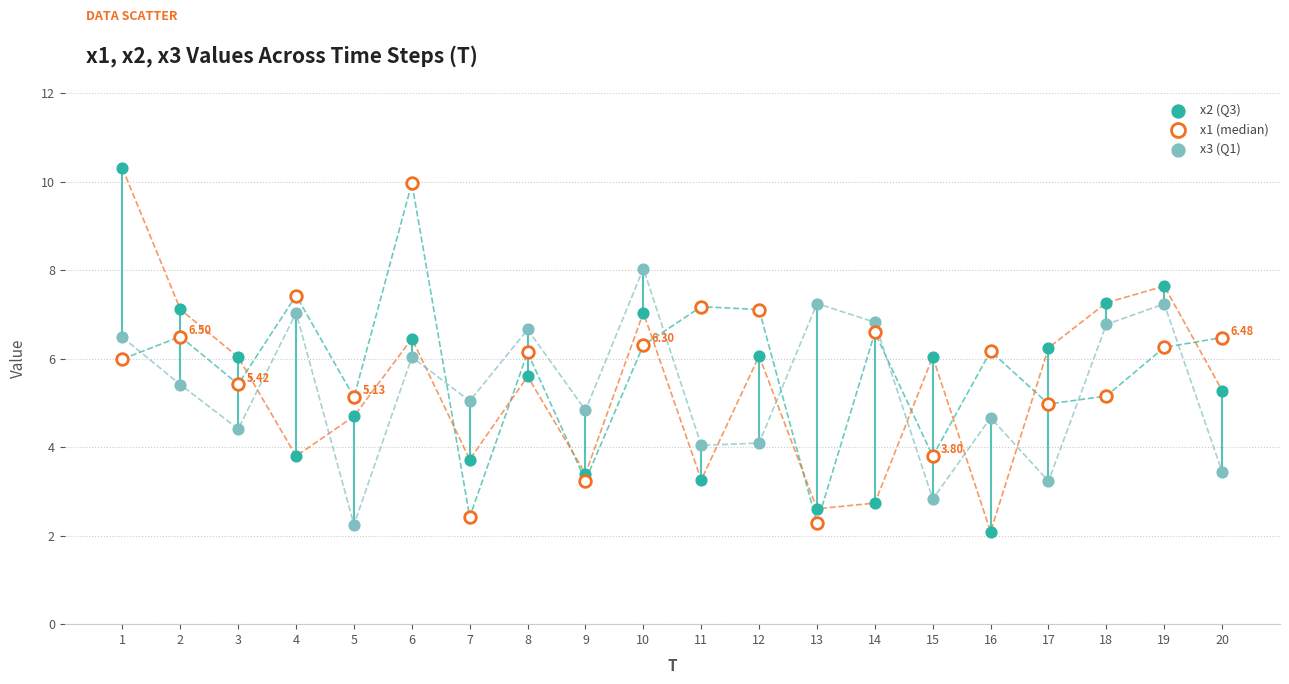

What are all the series names shown in the legend?

x2 (Q3), x1 (median), x3 (Q1)